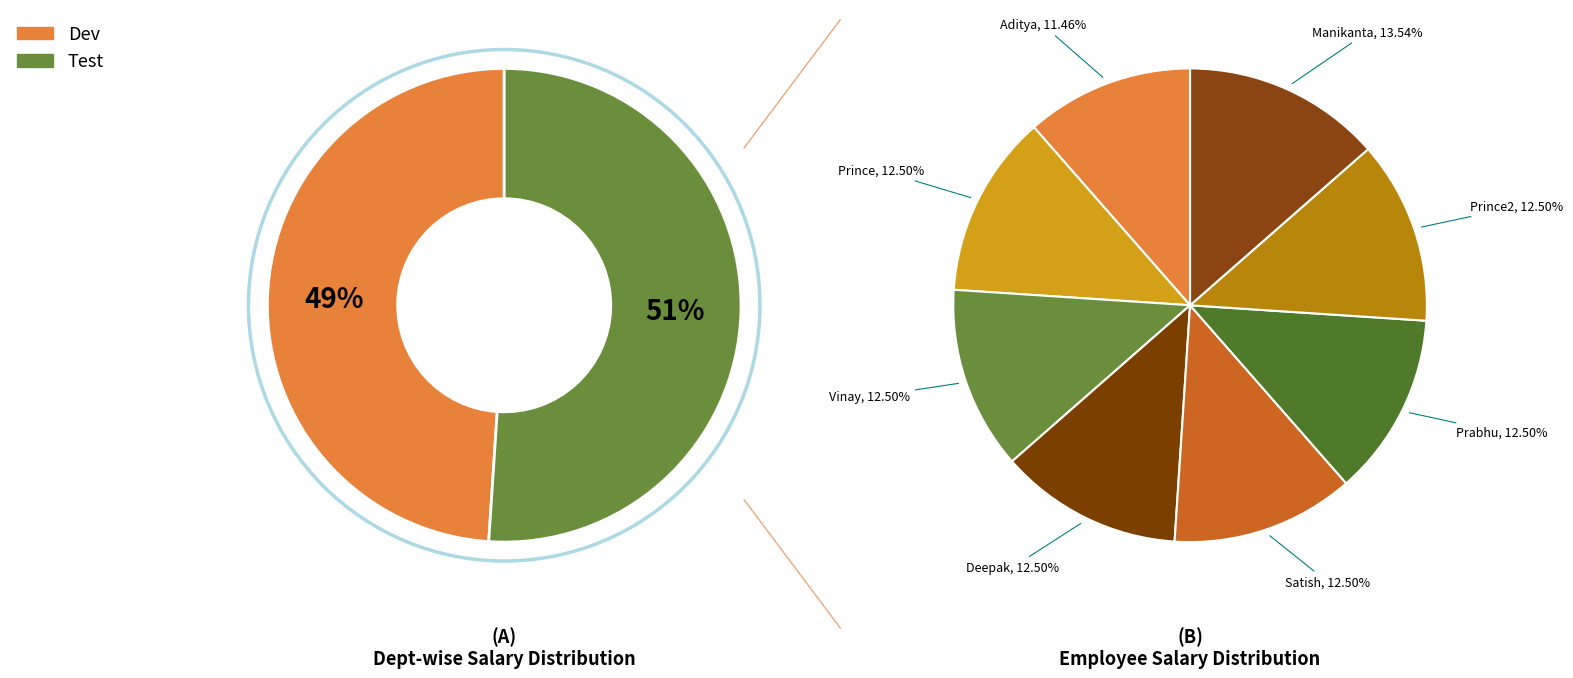

What is the ratio of the value at Manikanta to the value at Prabhu?

1.1